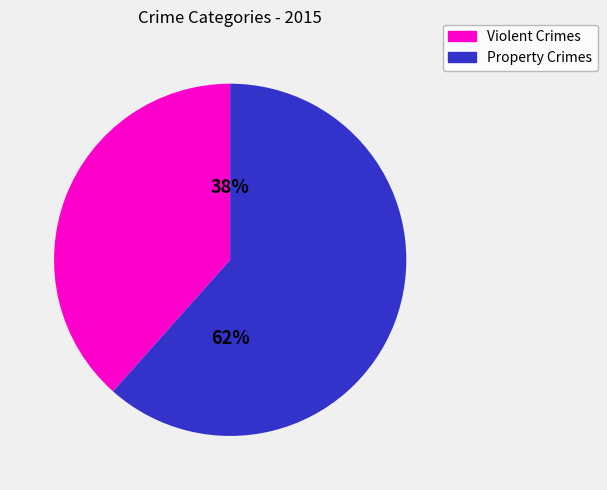

To the nearest percent, what is the average slice percentage?

50%